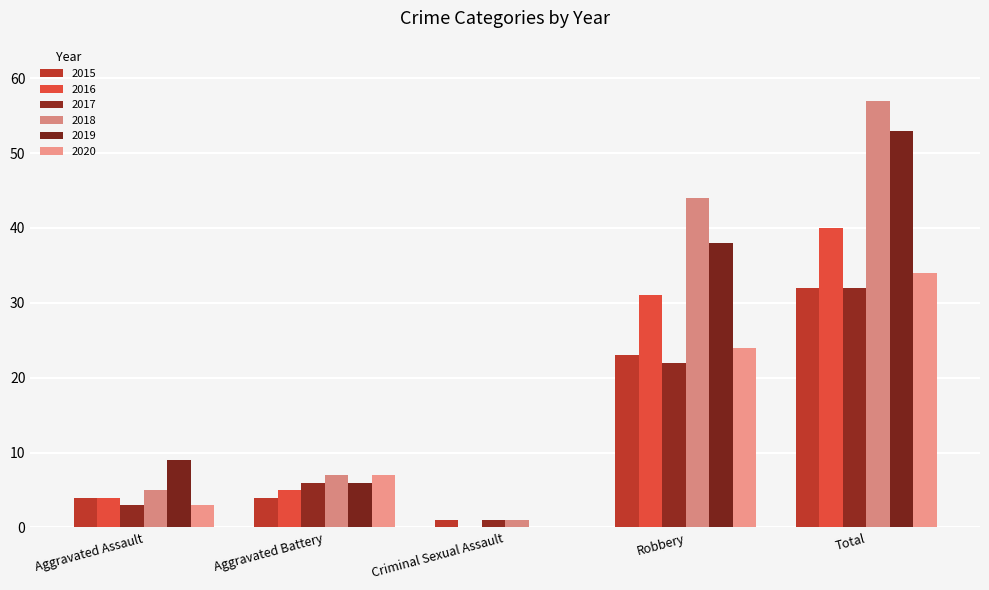

What is the sum of all 2020 values?

68